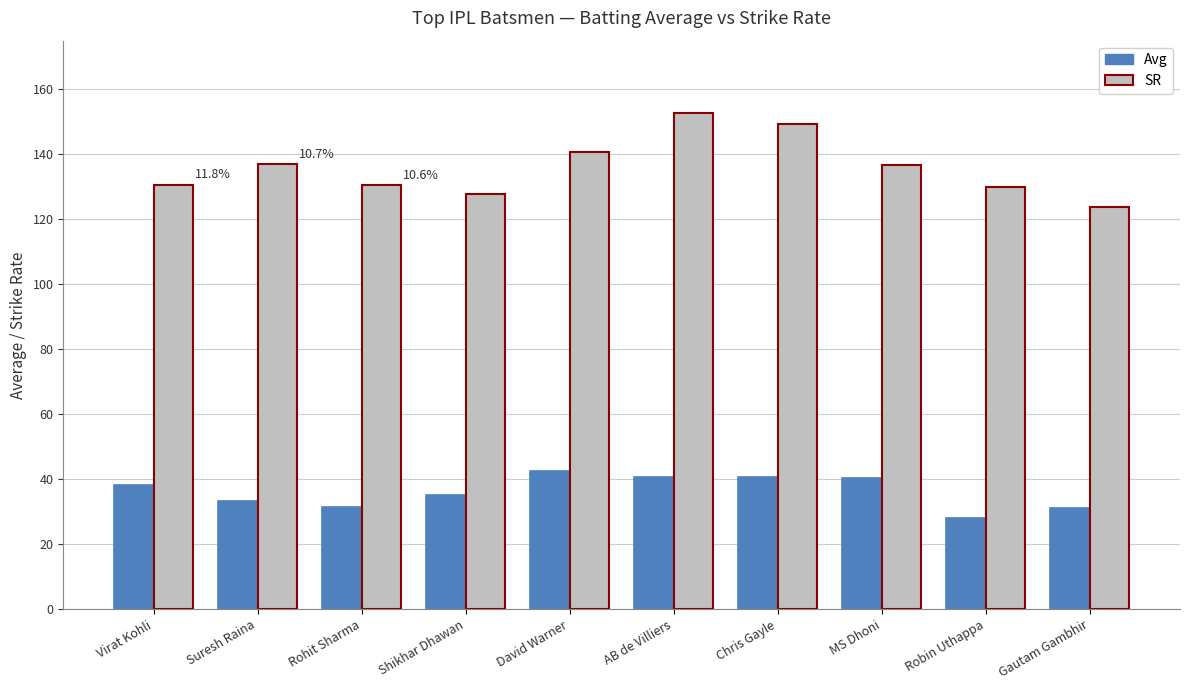

Does the chart contain any negative values?

No